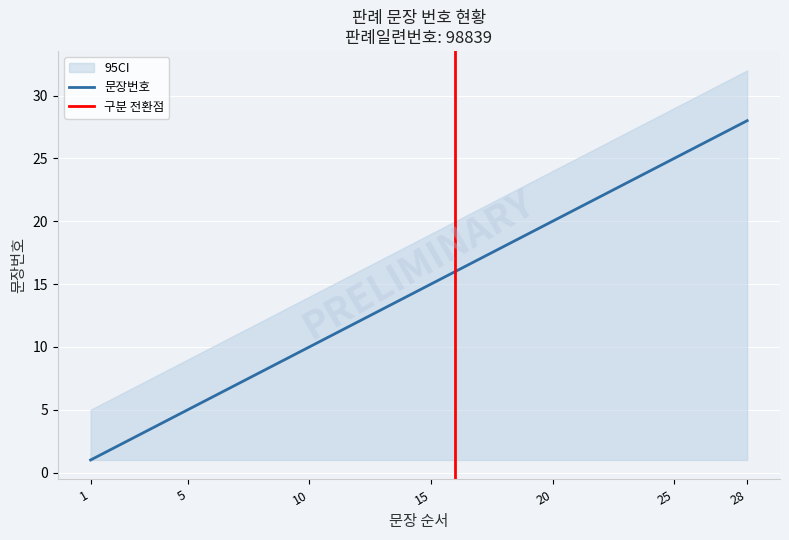

Which series changed the most between 판례내용 and 판례내용?

문장번호